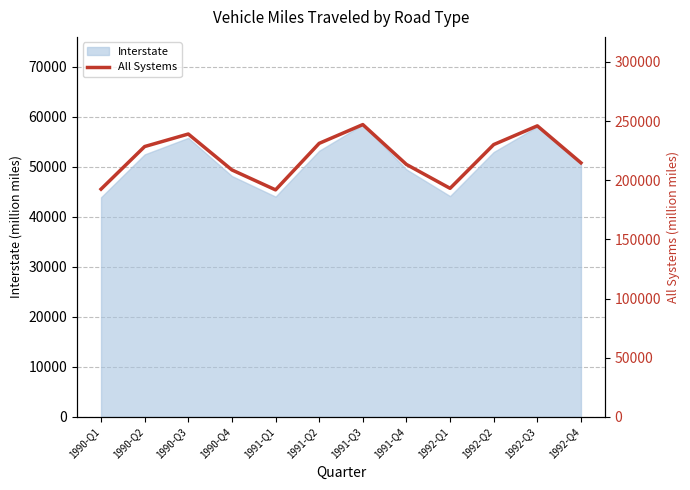

True or false: the data shows 296393.5 at 1992-Q1.

False